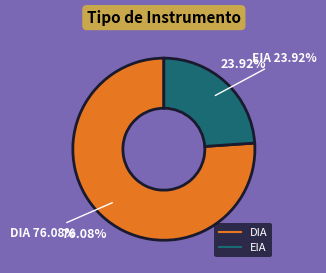

What portion of the pie excludes DIA?

23.9%